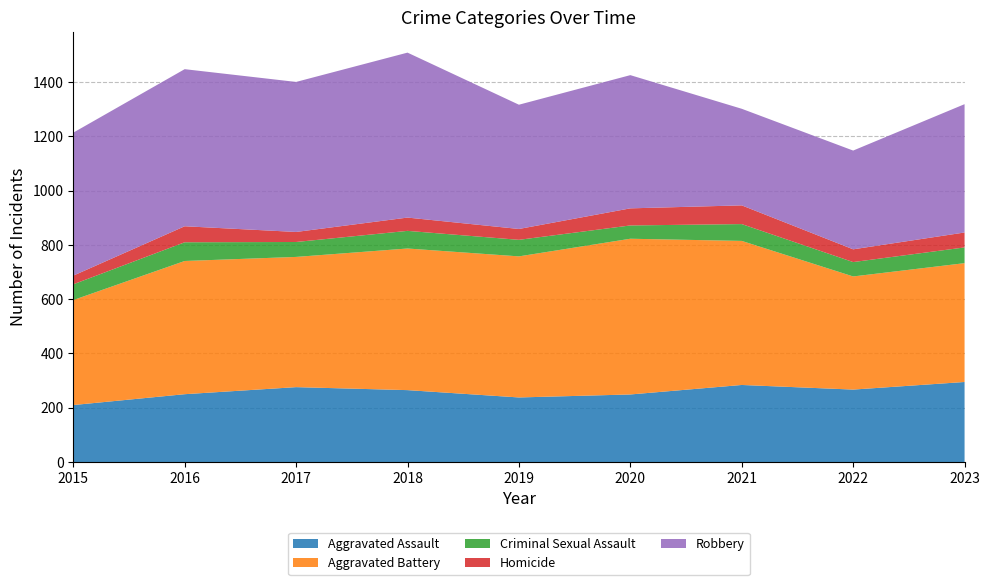

Reading left to right, transcribe all the data shown in this chart.

Aggravated Assault: 2015=210	2016=250	2017=276	2018=265	2019=238	2020=249	2021=284	2022=267	2023=295
Aggravated Battery: 2015=387	2016=491	2017=480	2018=522	2019=520	2020=574	2021=531	2022=417	2023=438
Criminal Sexual Assault: 2015=58	2016=69	2017=55	2018=65	2019=61	2020=49	2021=62	2022=53	2023=58
Homicide: 2015=32	2016=59	2017=37	2018=49	2019=40	2020=63	2021=69	2022=47	2023=55
Robbery: 2015=527	2016=579	2017=553	2018=608	2019=458	2020=491	2021=356	2022=364	2023=473